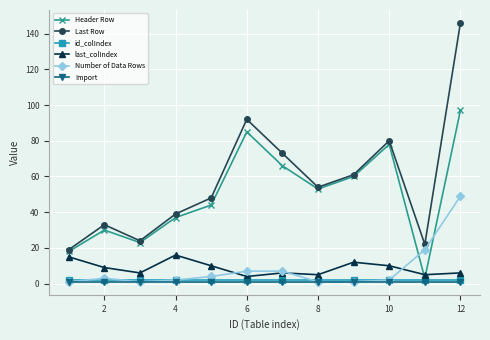

After their last crossing, which series has the higher values: Header Row or Number of Data Rows?

Header Row